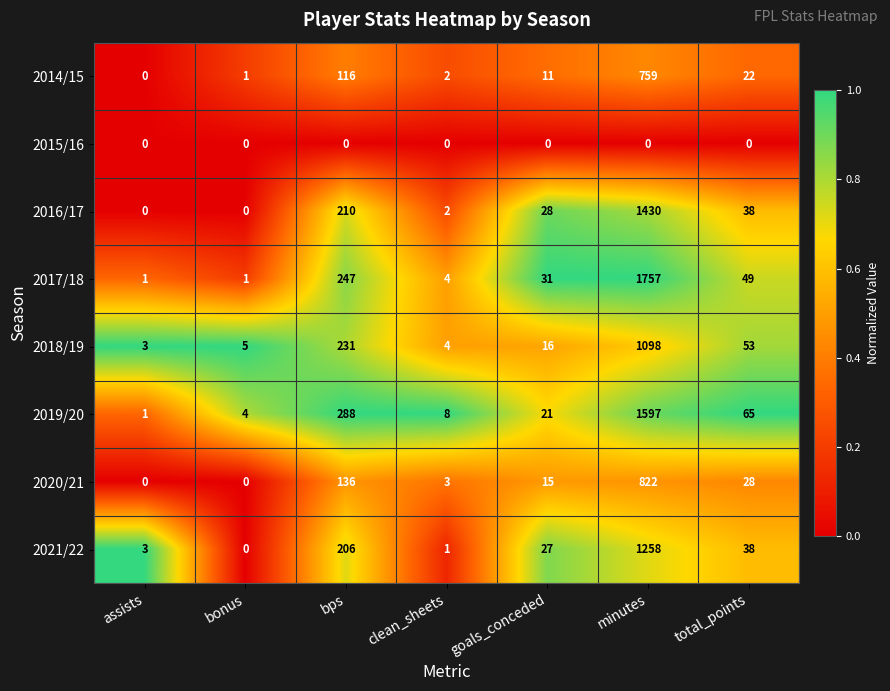

The 2018/19 series shows 8 at bonus. True or false?

False